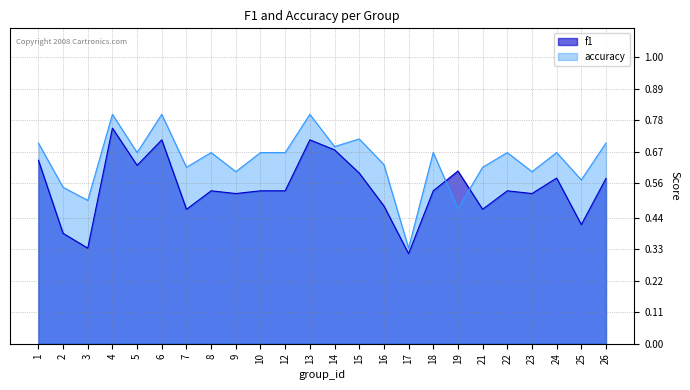

Count the f1 values in the range 0 to 1.

24